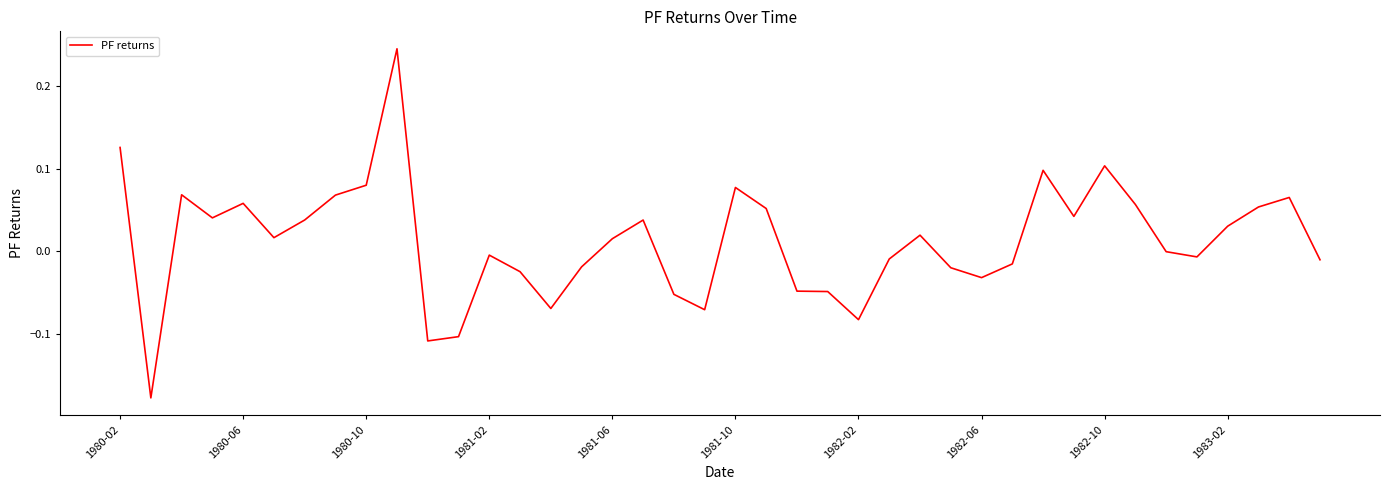

What is the difference between the maximum and minimum values?

0.4